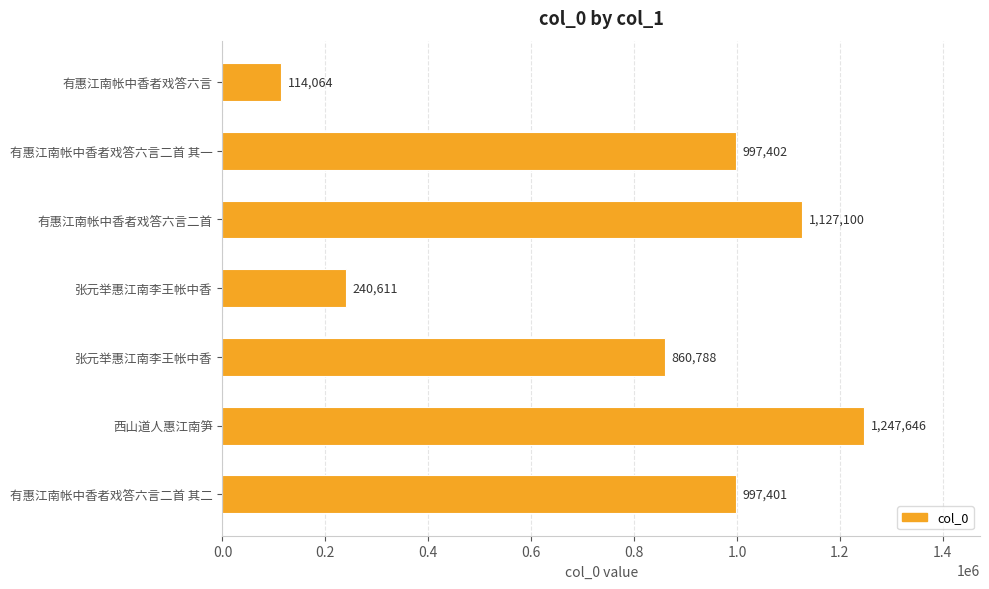

Count the number of categories in the chart.

7